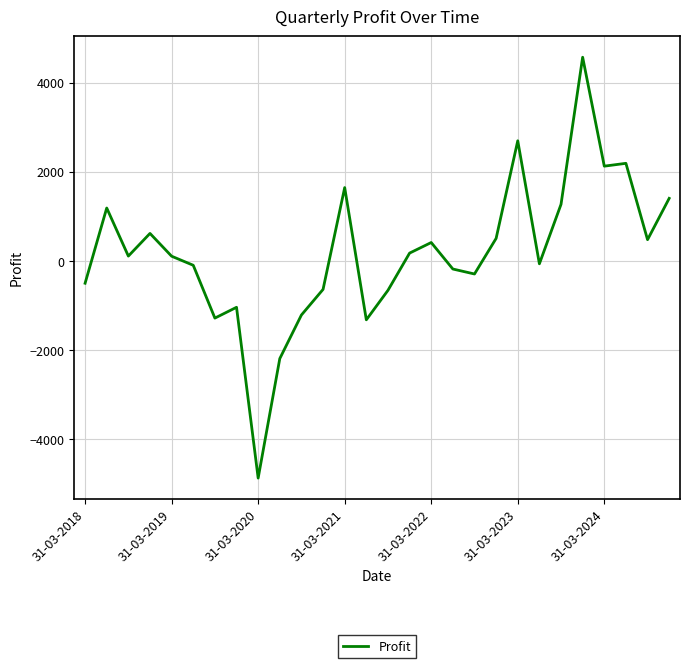

What is the difference between the maximum and minimum values?

9441.1